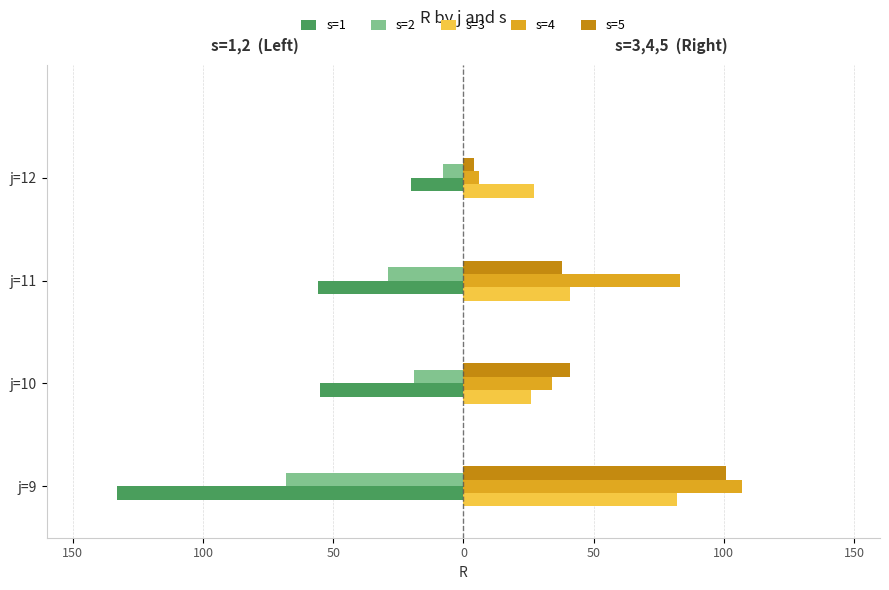

How many bars are there in total?

20